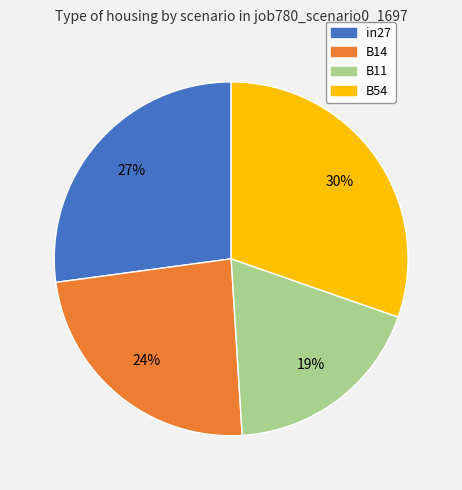

Is it true that B54 is 30% of the pie?

True